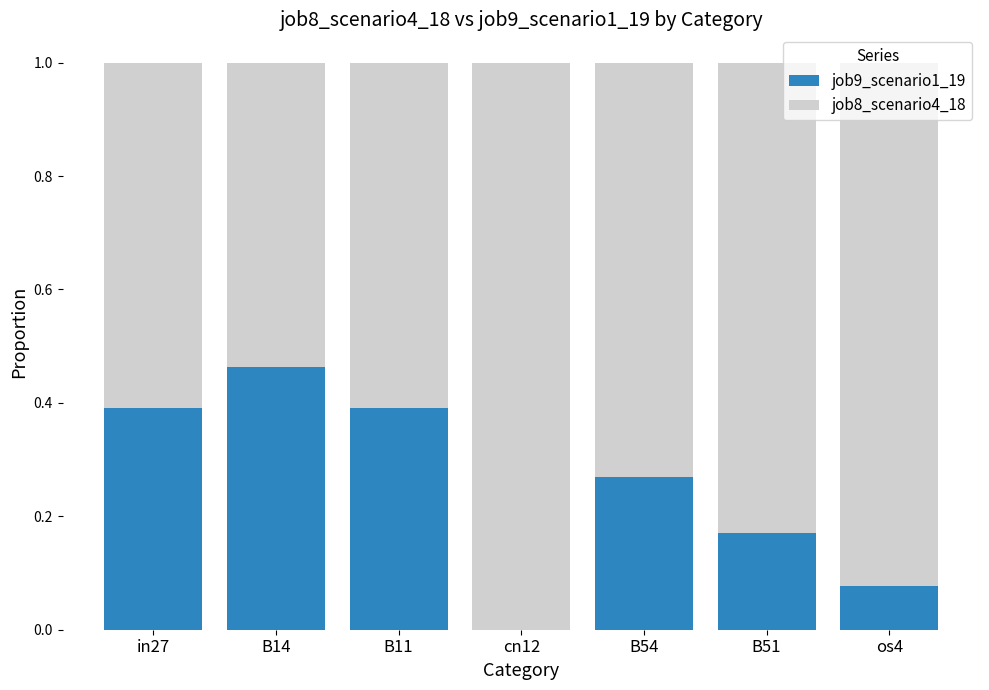

The value of job9_scenario1_19 at B54 is 0.1. True or false?

False